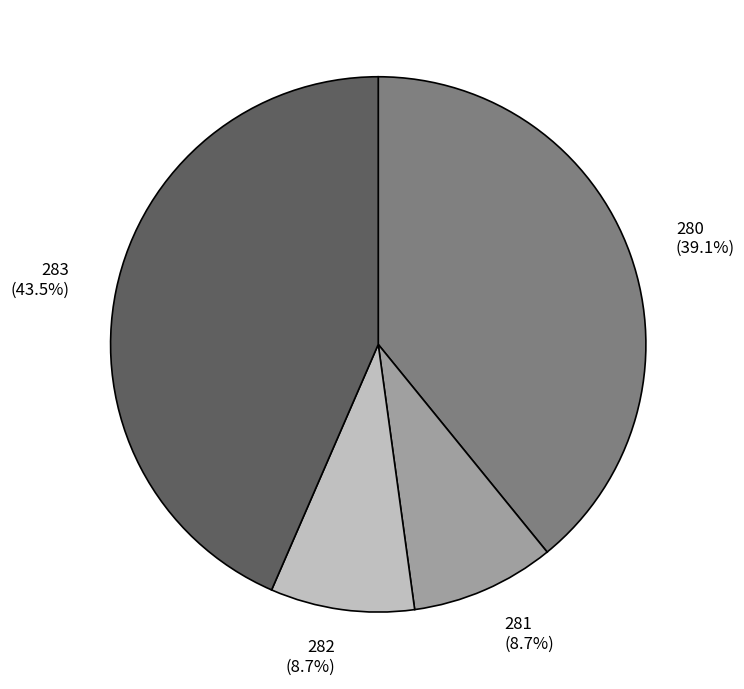

Which slice is the largest?

283